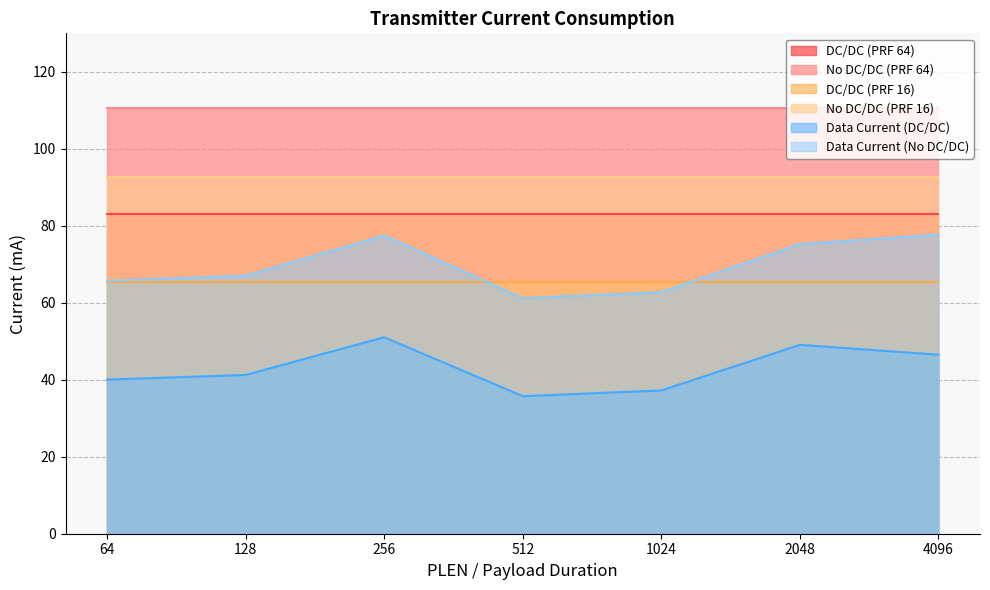

Does the chart have visible grid lines?

Yes